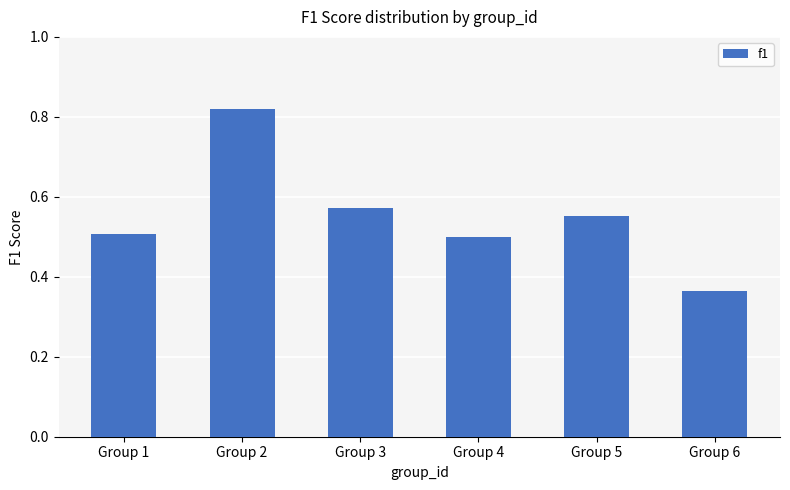

Does the chart contain any negative values?

No